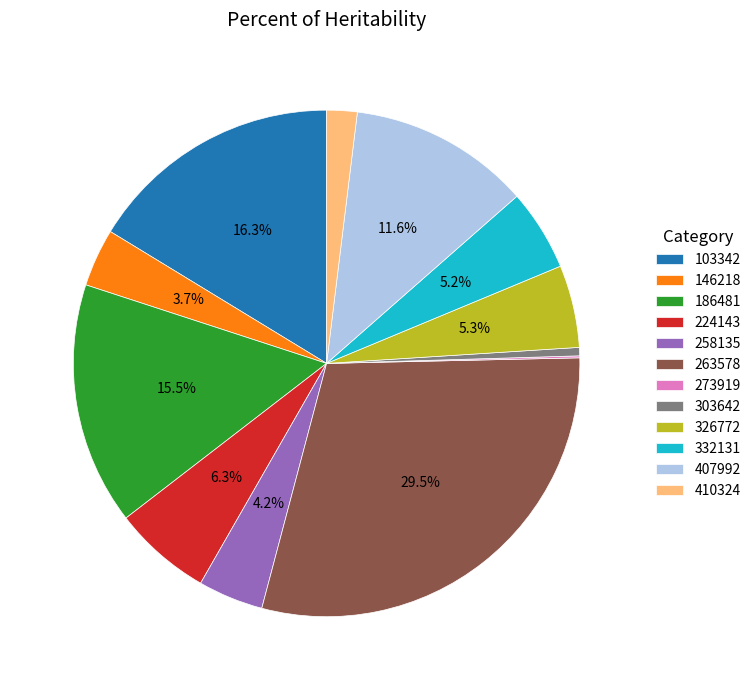

Between 103342 and 258135, which is larger?

103342